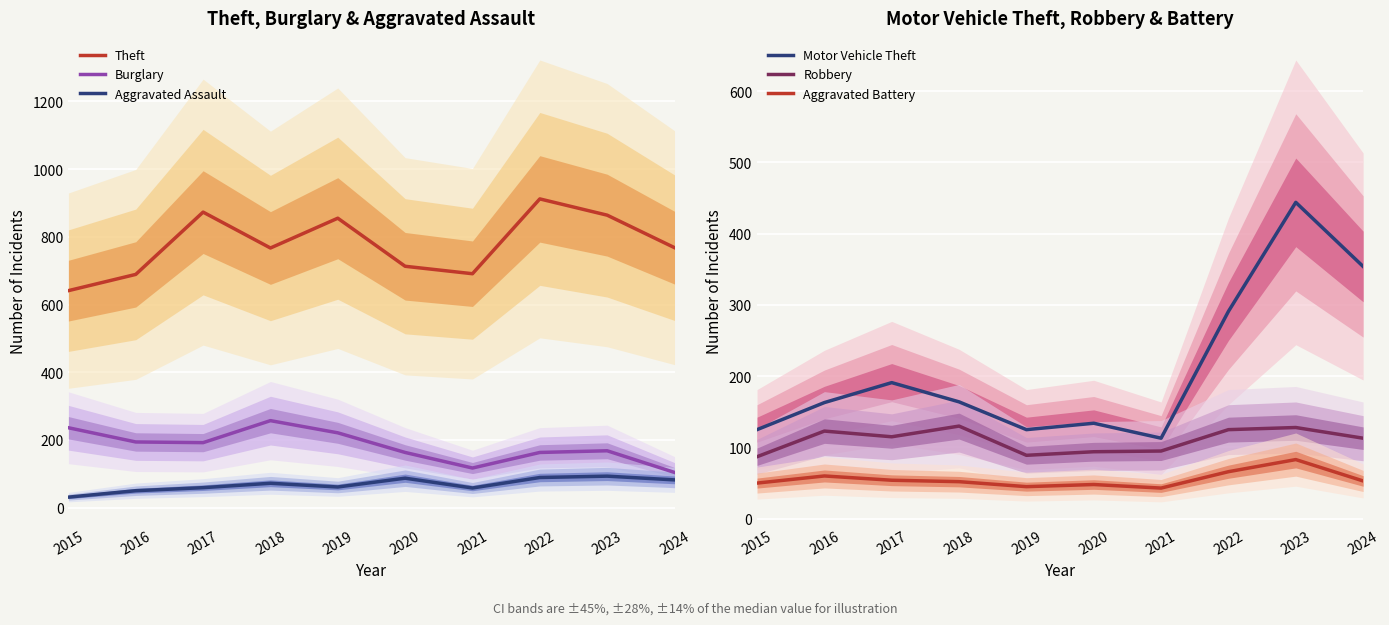

At how many categories does at least one series exceed 728?

6